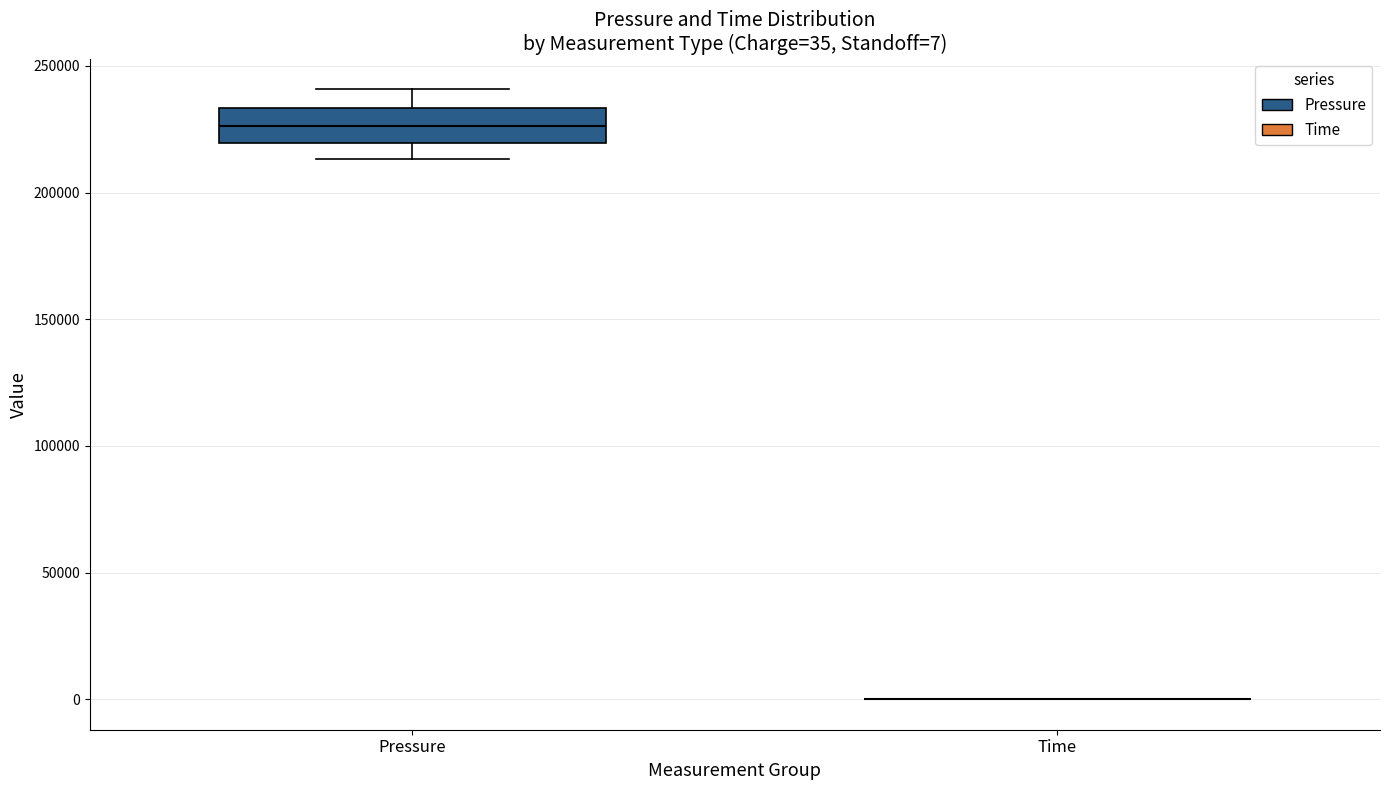

Comparing the boxes themselves (not the whiskers), which one is the tallest?

Pressure